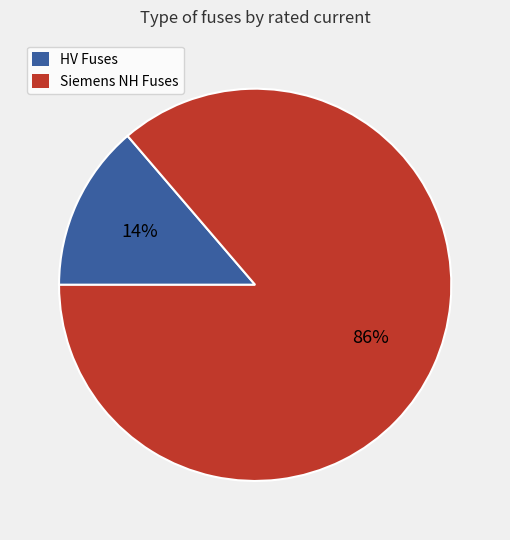

To the nearest percent, what is the average slice percentage?

50%